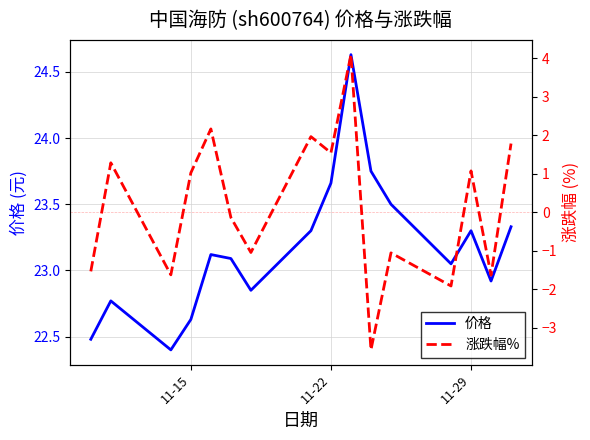

True or false: 涨跌幅% and 价格 intersect in this chart.

False